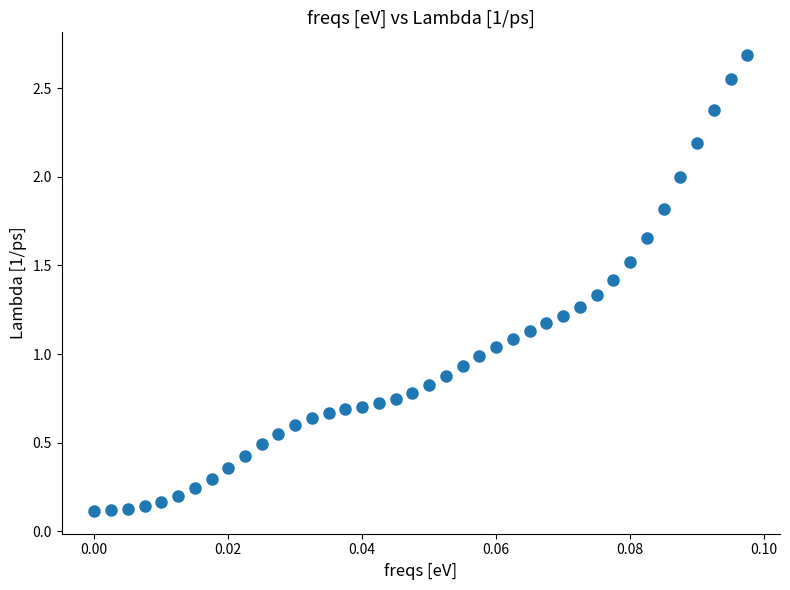

What is the range of Y values (max minus min)?

2.6